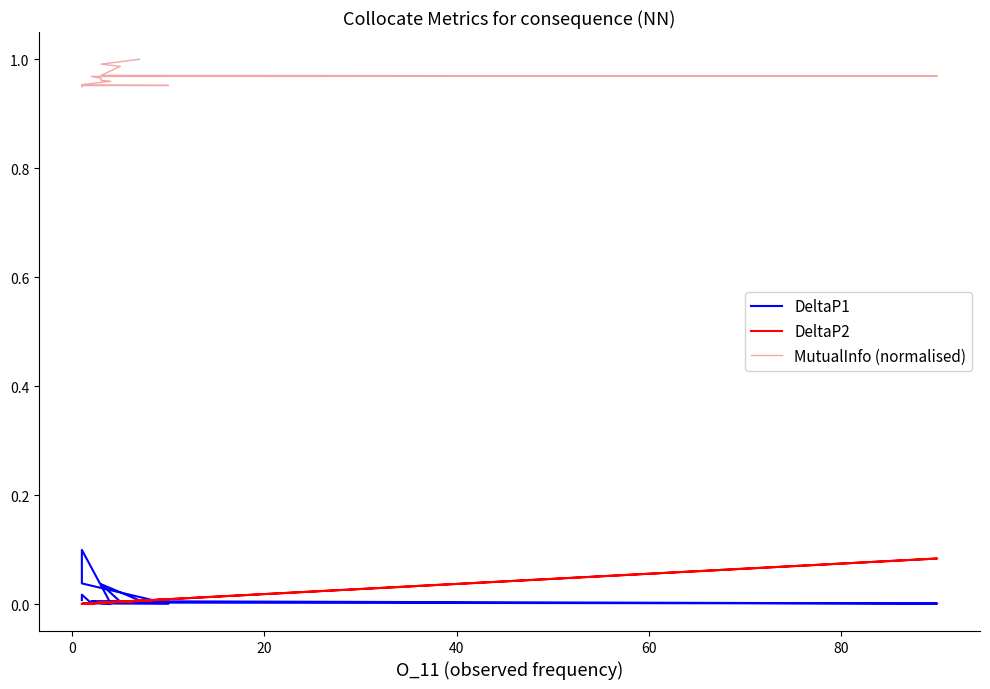

How many lines are shown in the chart?

3